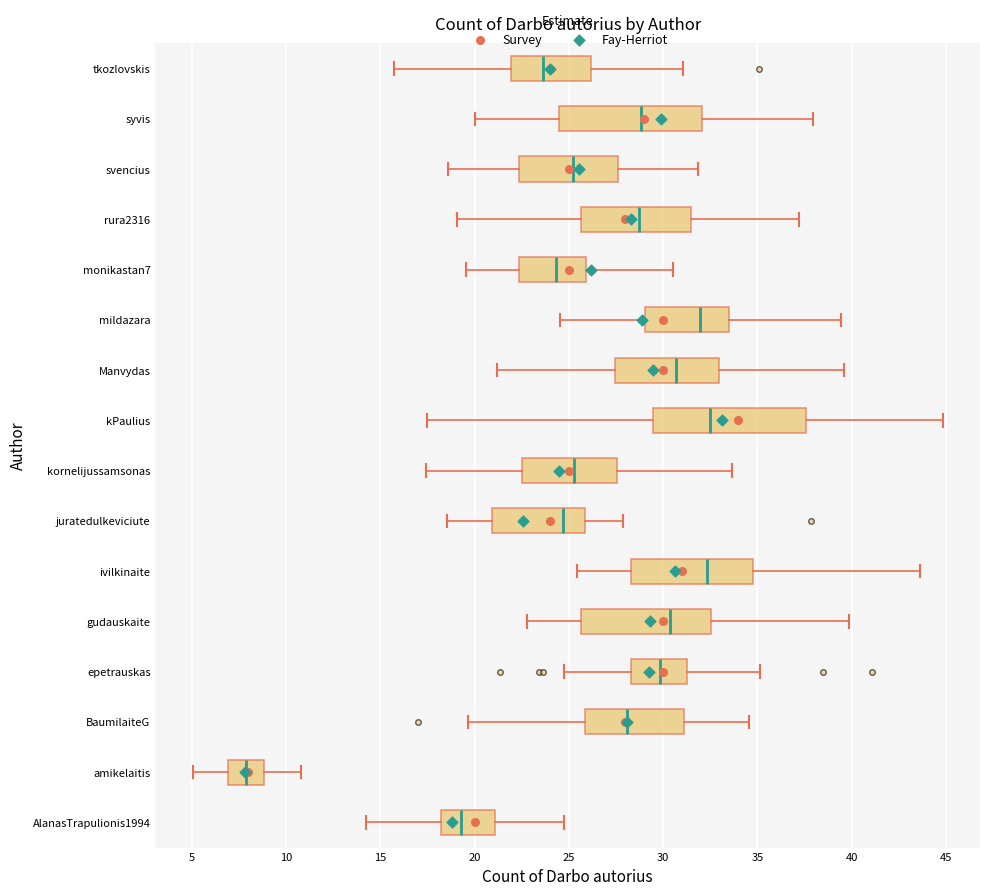

Comparing the boxes themselves (not the whiskers), which one is the widest?

kPaulius